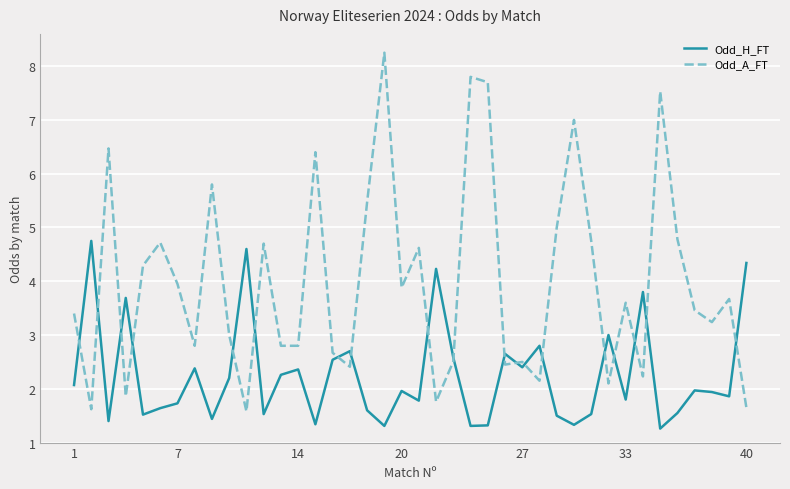

Which series has the largest total across all categories?

Odd_A_FT